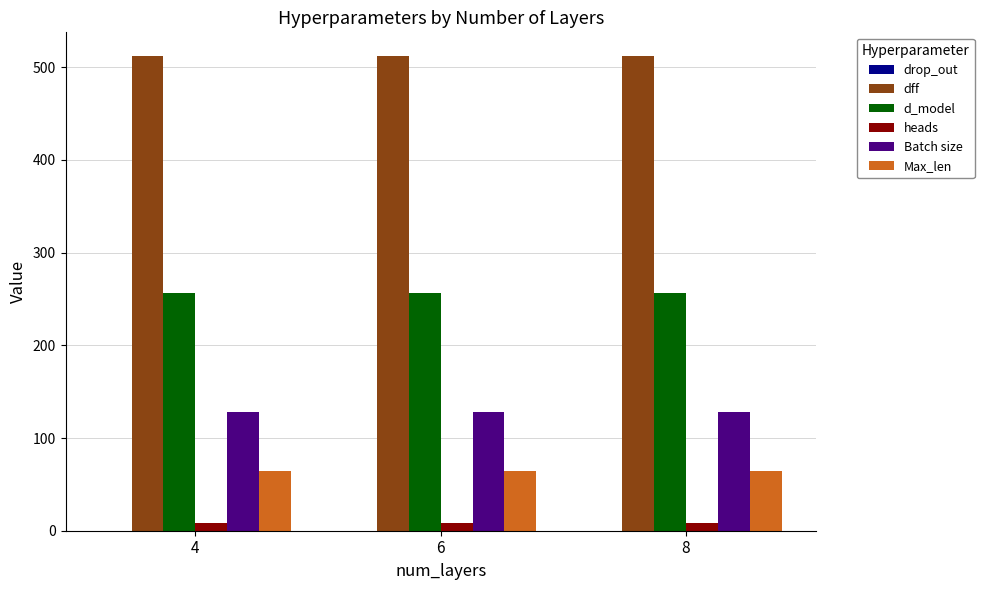

How many categories are shown in the chart?

3